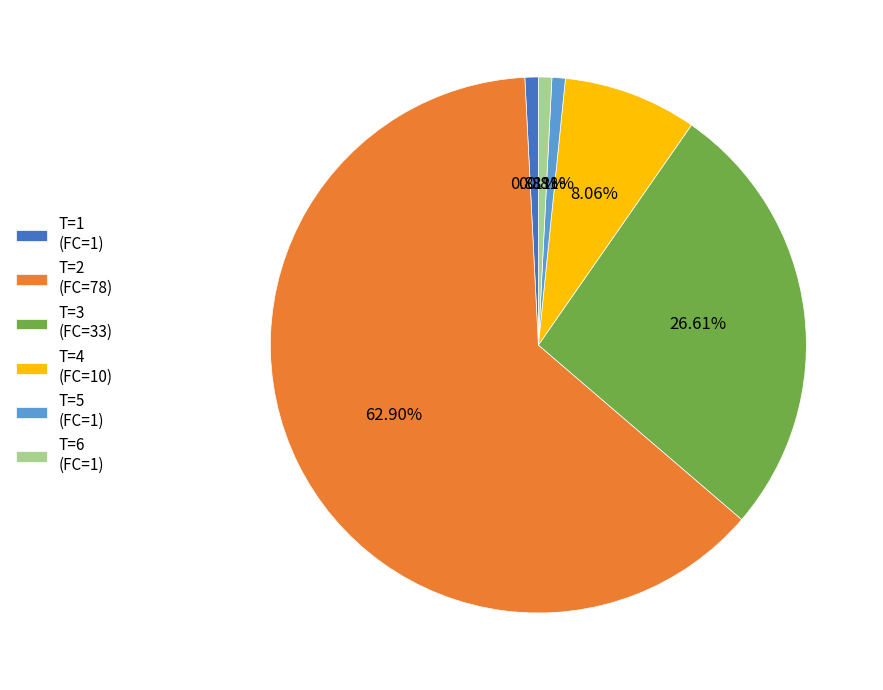

Between T=6 (FC=1) and T=4 (FC=10), which is larger?

T=4 (FC=10)